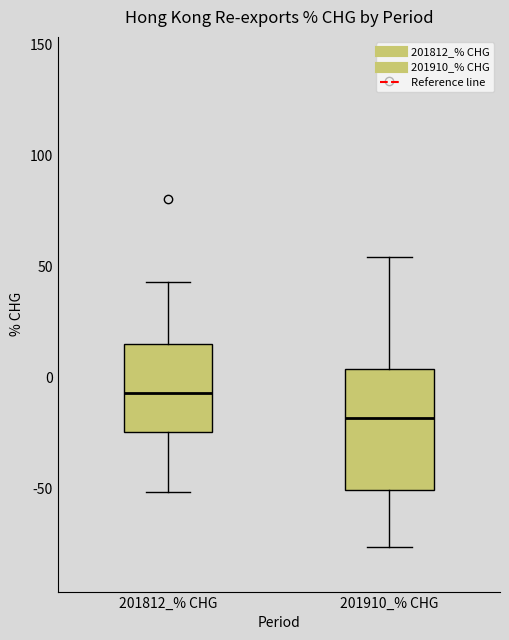

Comparing the boxes themselves (not the whiskers), which one is the tallest?

201910_% CHG